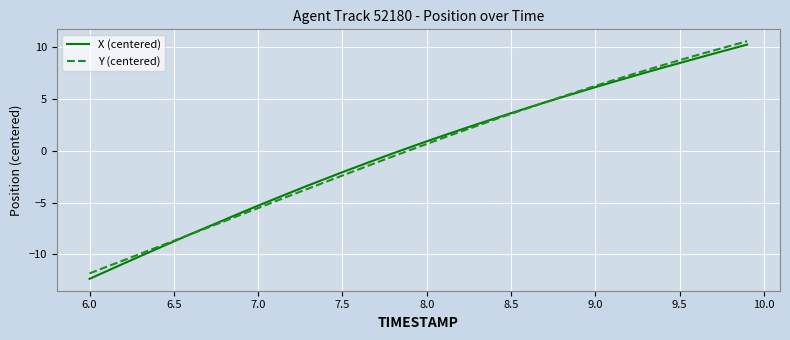

Which series has the widest spread of values?

X (centered)